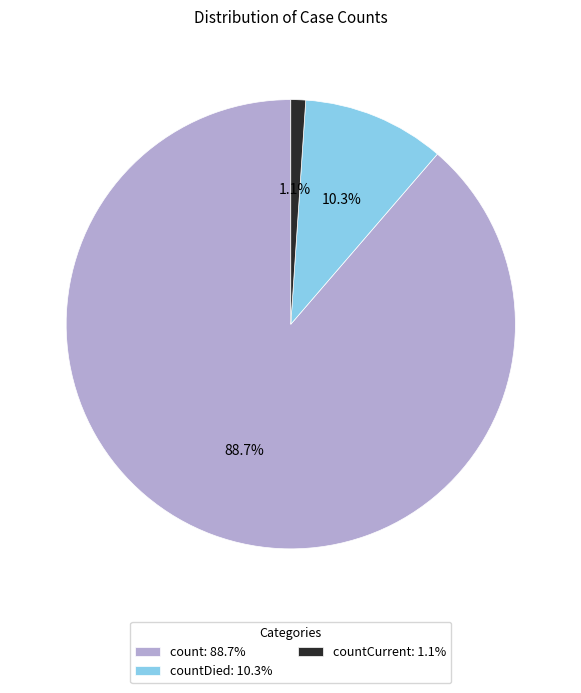

Between countCurrent: 1.1% and count: 88.7%, which is larger?

count: 88.7%